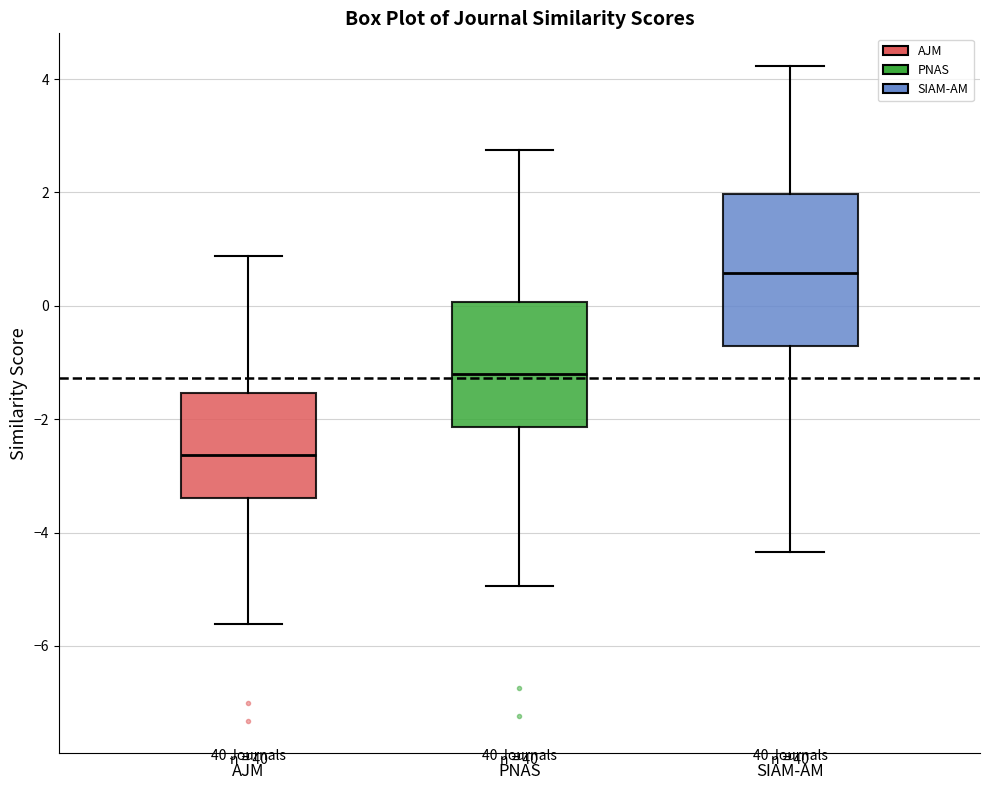

Reading left to right, read every box against the y-axis: the position of its median line, the range the box covers, and the ends of its whiskers. The values are not printed on the chart, so give them approximately, as read against the axis.

AJM: median -2.6, box -3.4 to -1.6, whiskers -5.6 to 0.8
PNAS: median -1.2, box -2.2 to 0.0, whiskers -5.0 to 2.8
SIAM-AM: median 0.6, box -0.8 to 2.0, whiskers -4.4 to 4.2